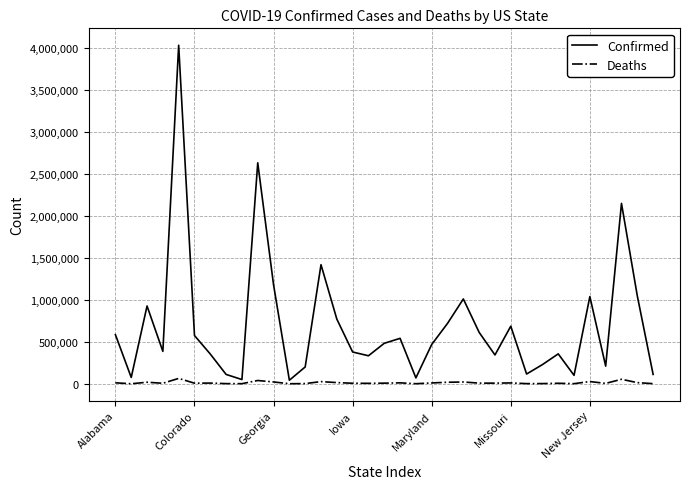

What are all the series names shown in the legend?

Confirmed, Deaths